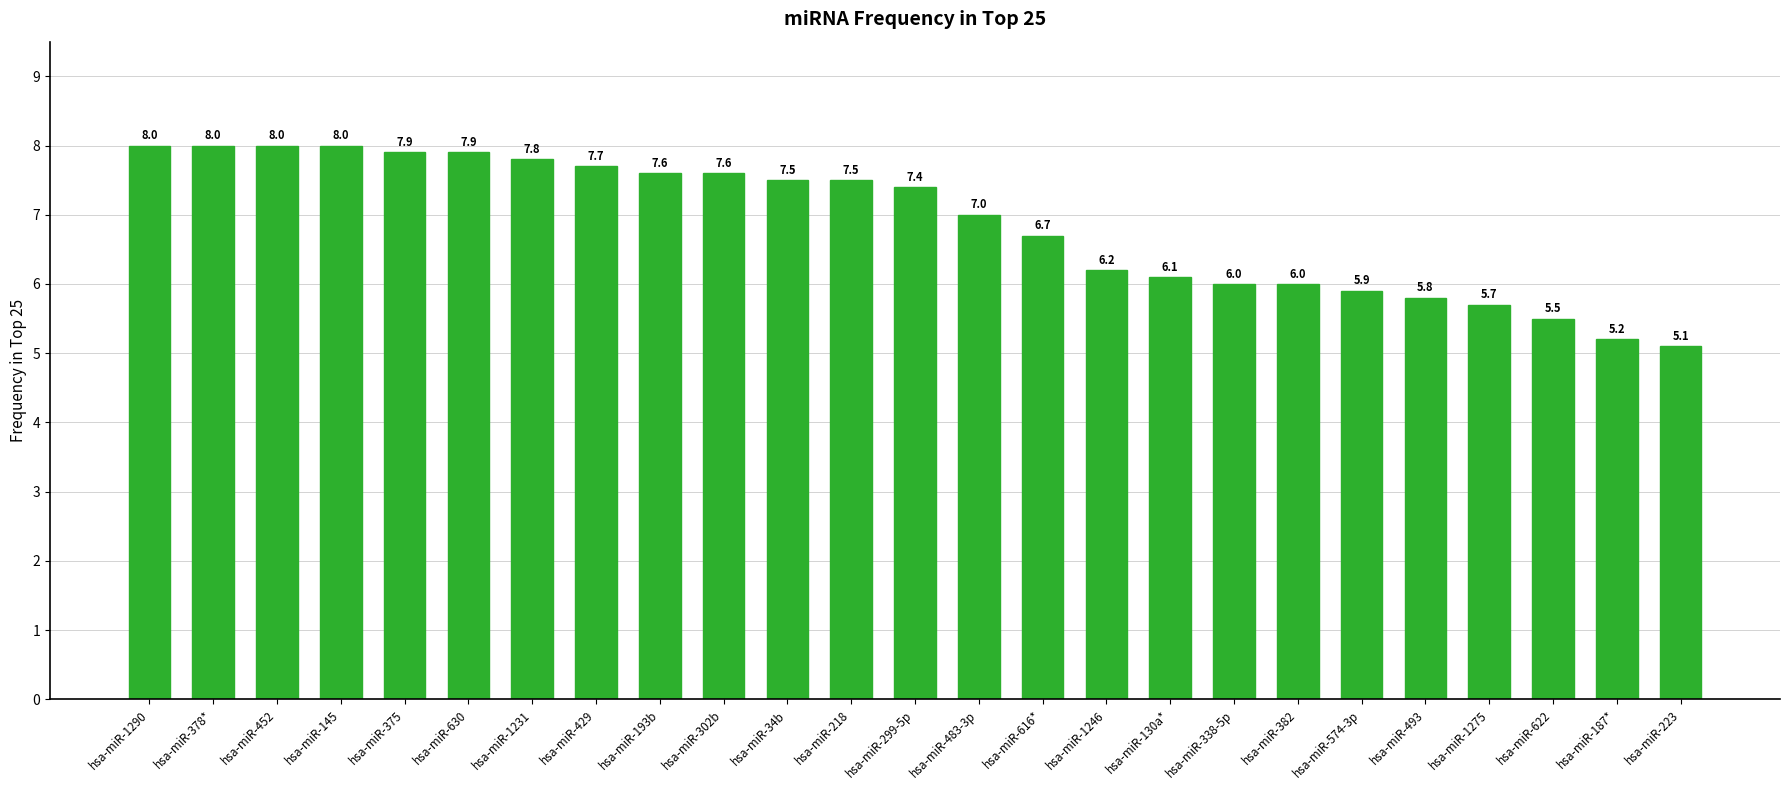

How many series are shown in this chart?

1